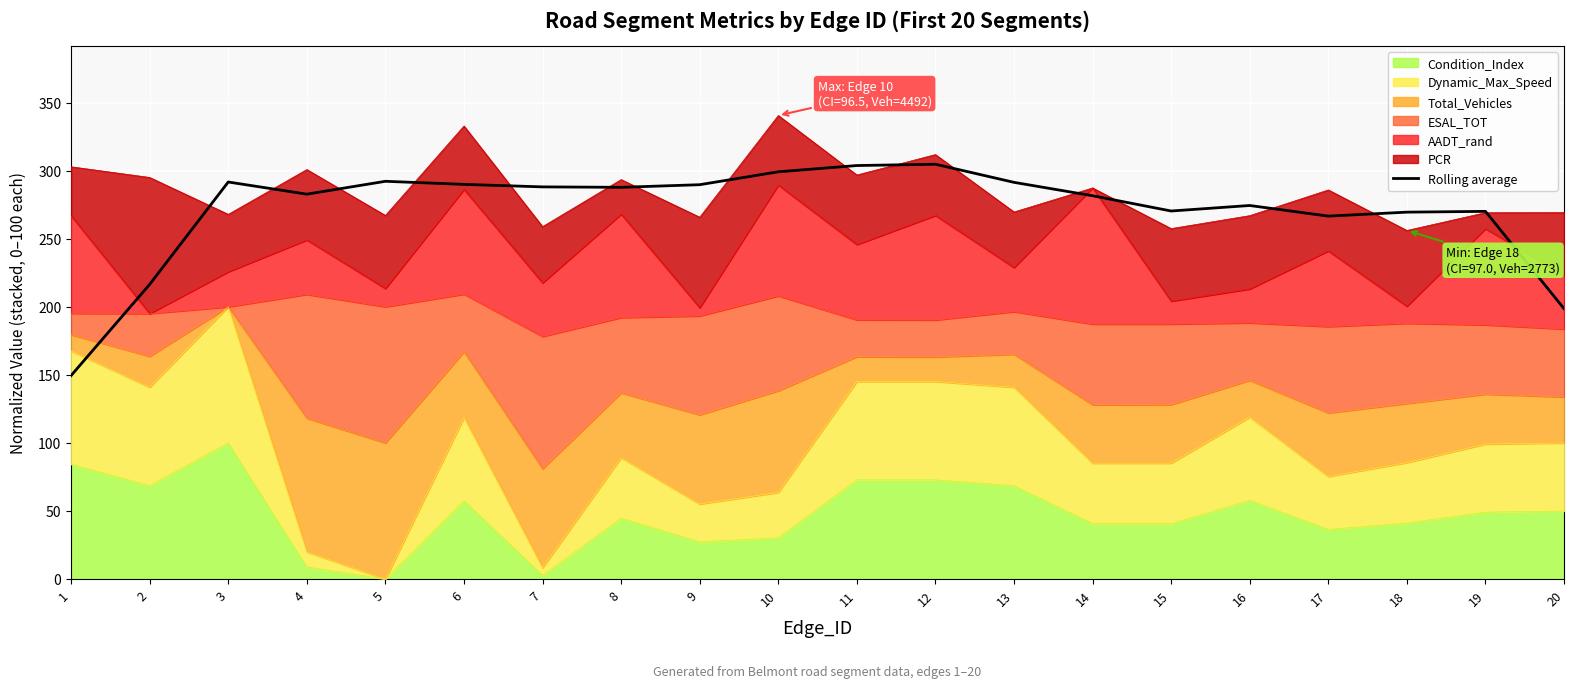

What is the smallest value displayed?

149.5